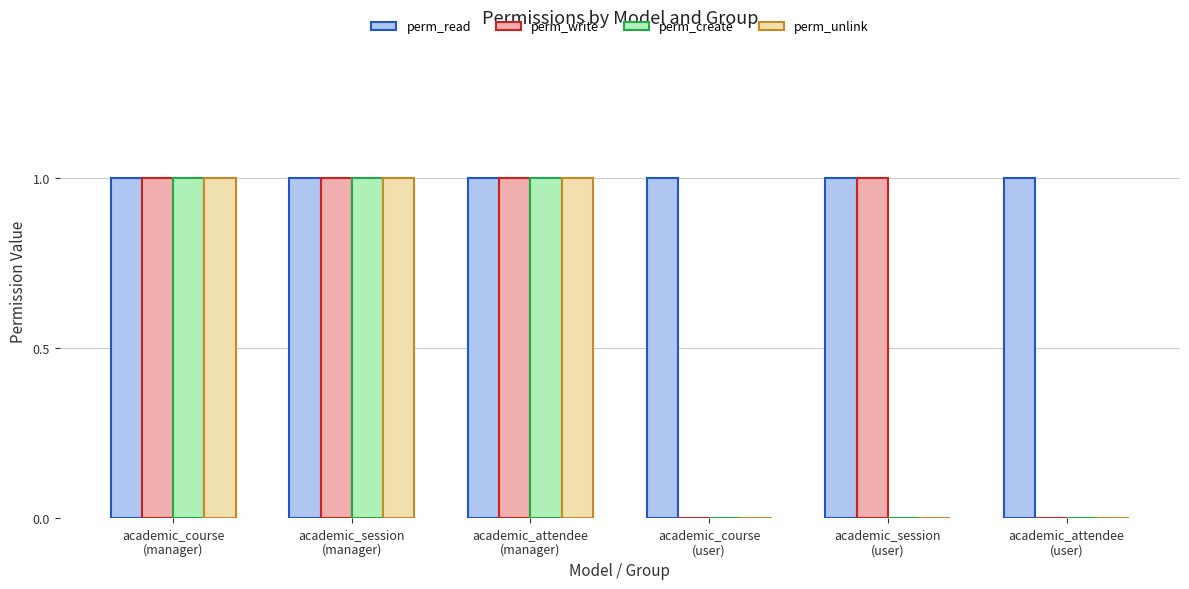

Which series has the largest total across all categories?

perm_read